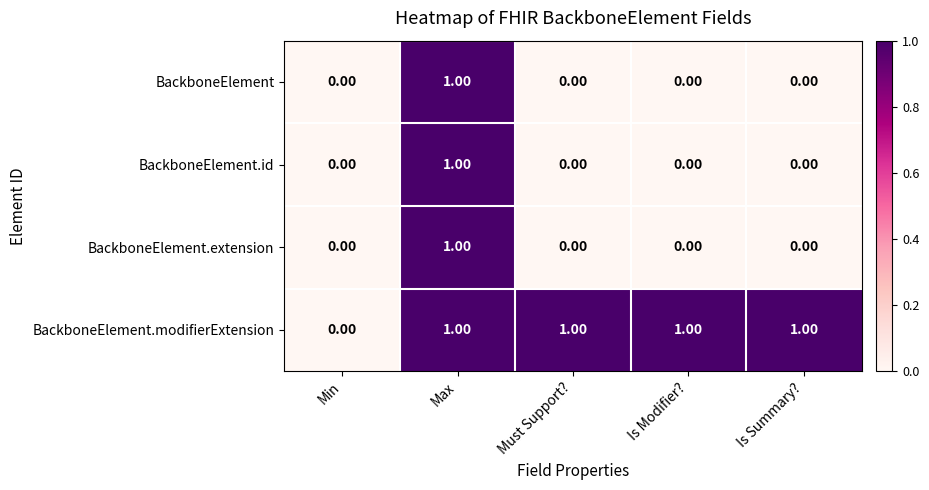

How many data points in BackboneElement.modifierExtension are less than 1?

1